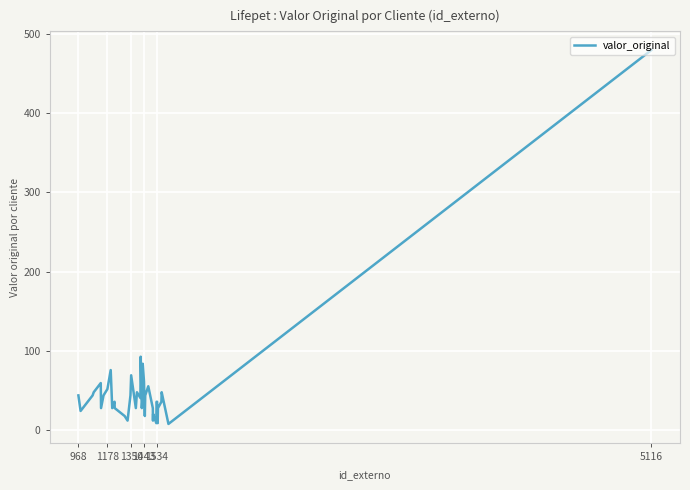

What is the greatest value displayed?

479.4